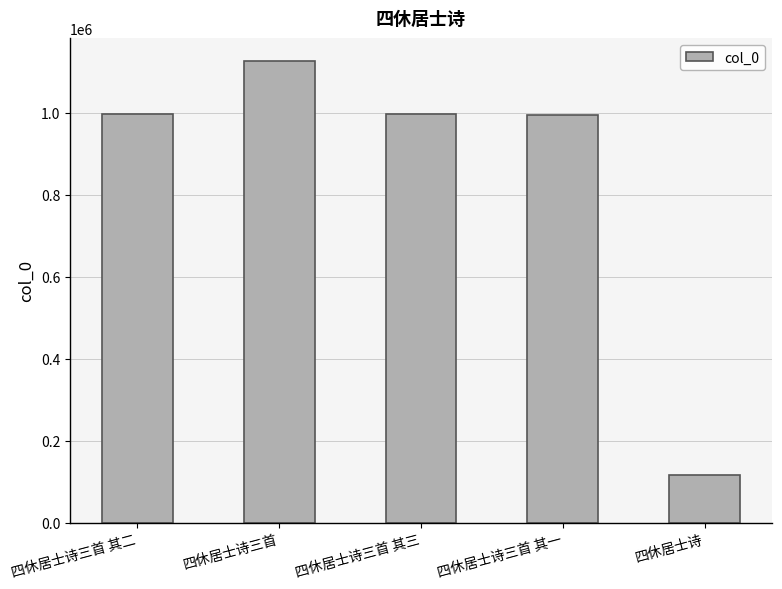

What position from the left is 四休居士诗三首 其一?

4